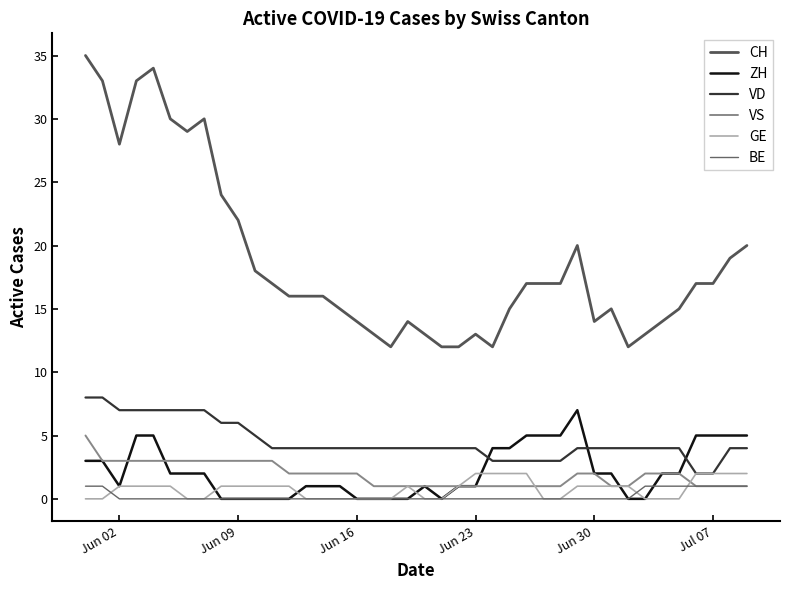

How many lines are shown in the chart?

6